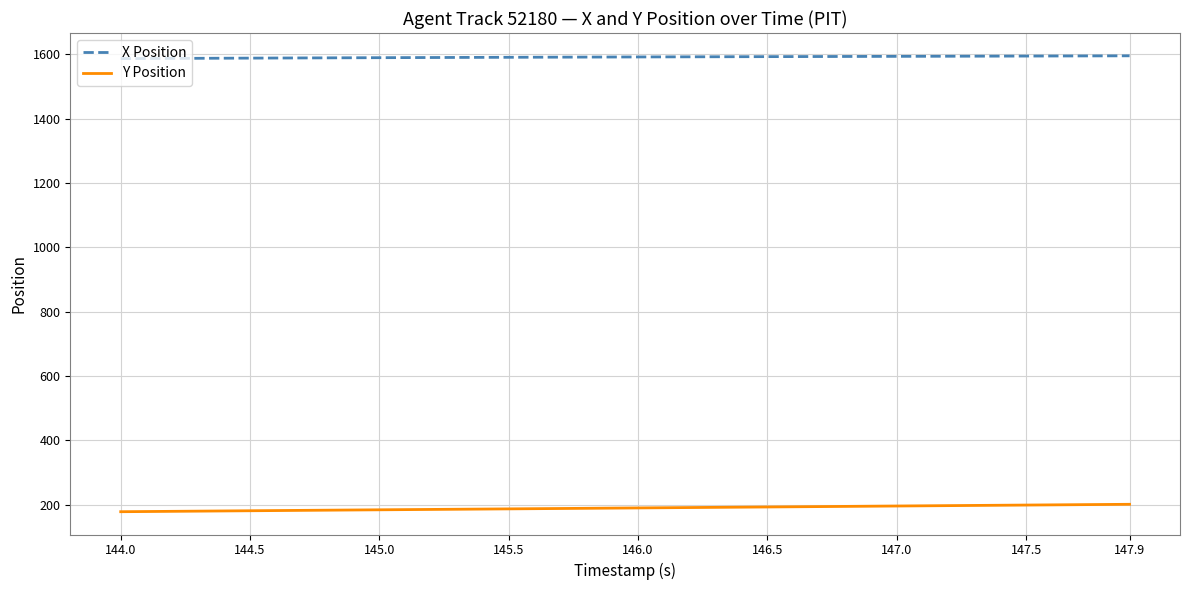

Rank the series by their average value, from lowest to highest.

Y Position, X Position